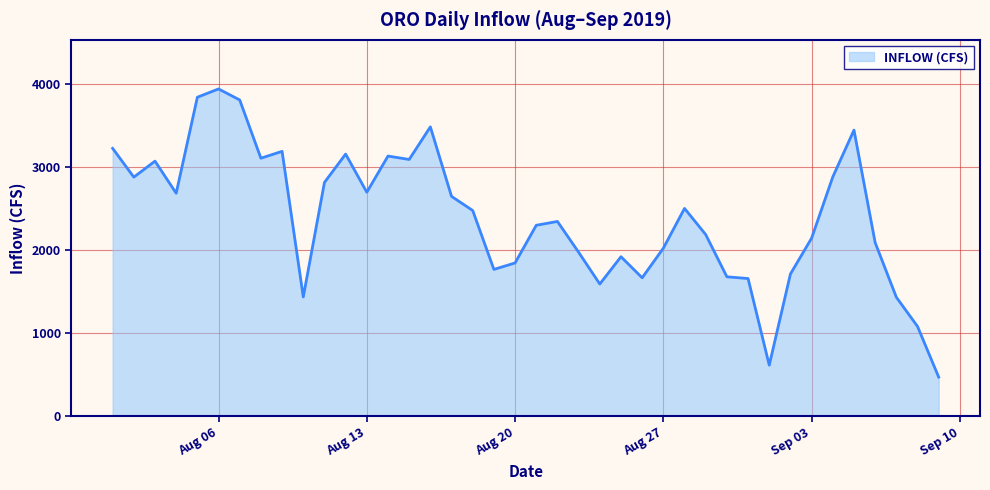

What is the difference between the maximum and minimum values?

3473